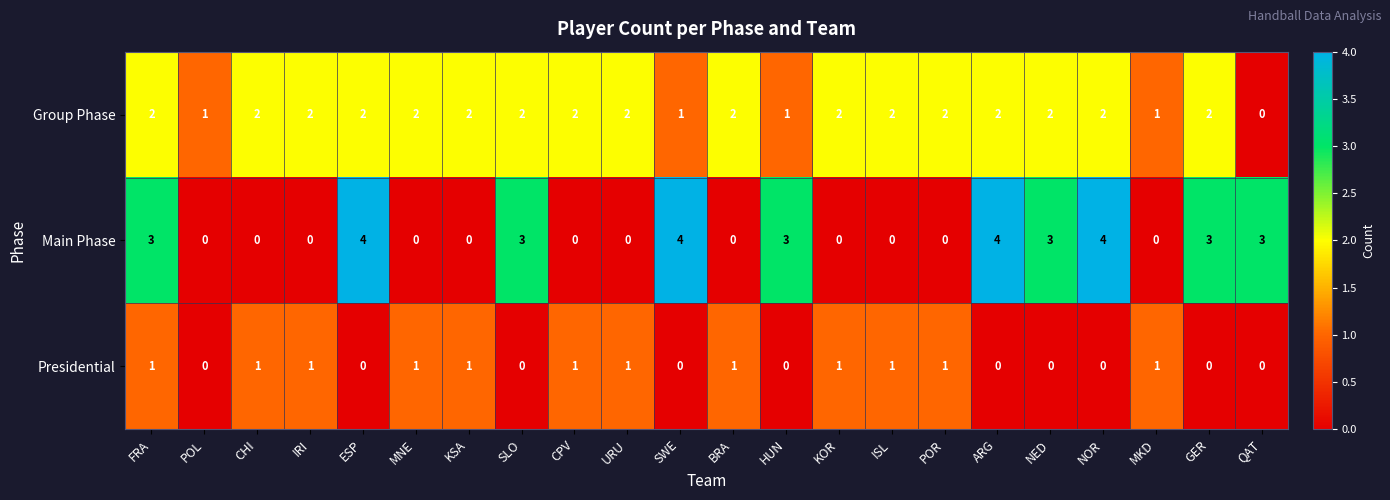

What is the spread (max minus min) of values at KSA?

2